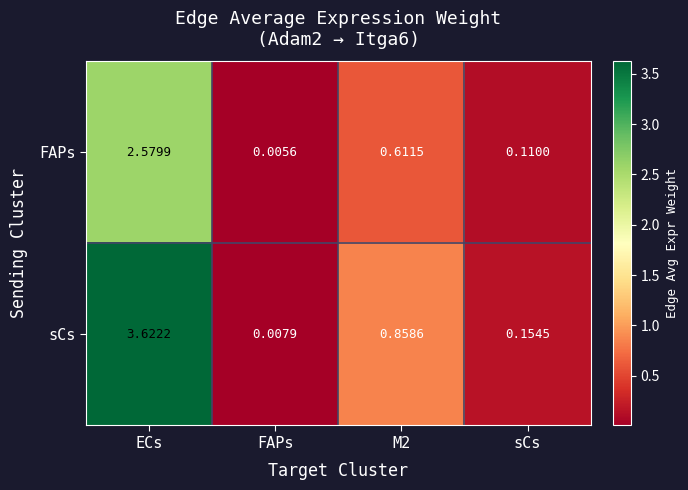

Which series has the largest total across all categories?

sCs